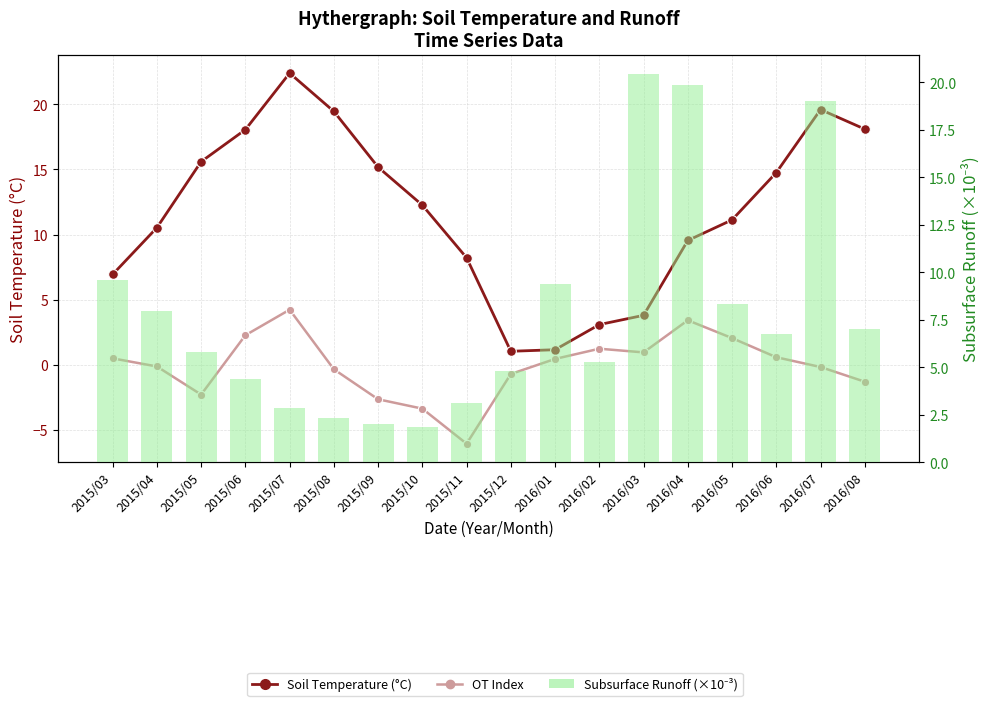

The Subsurface Runoff (×10⁻³) series shows 31.1 at 2016/04. True or false?

False